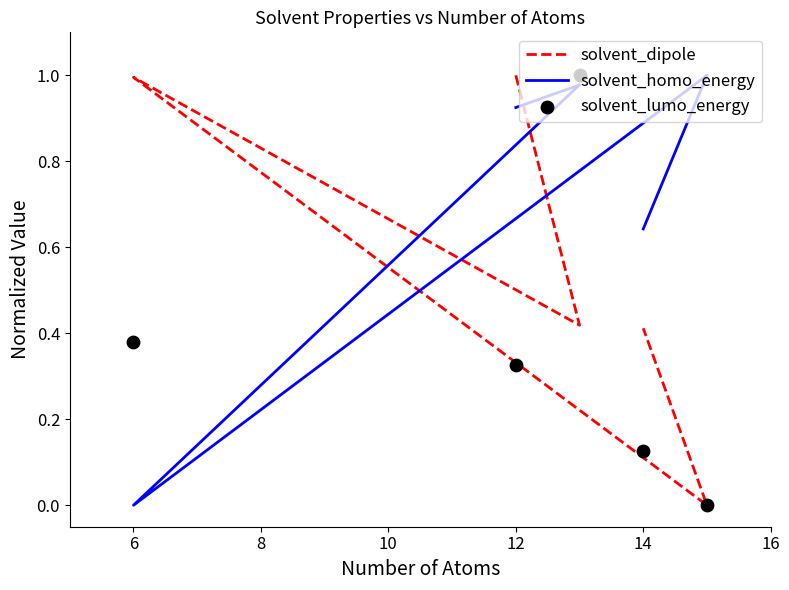

What are all the series names shown in the legend?

solvent_dipole, solvent_homo_energy, solvent_lumo_energy